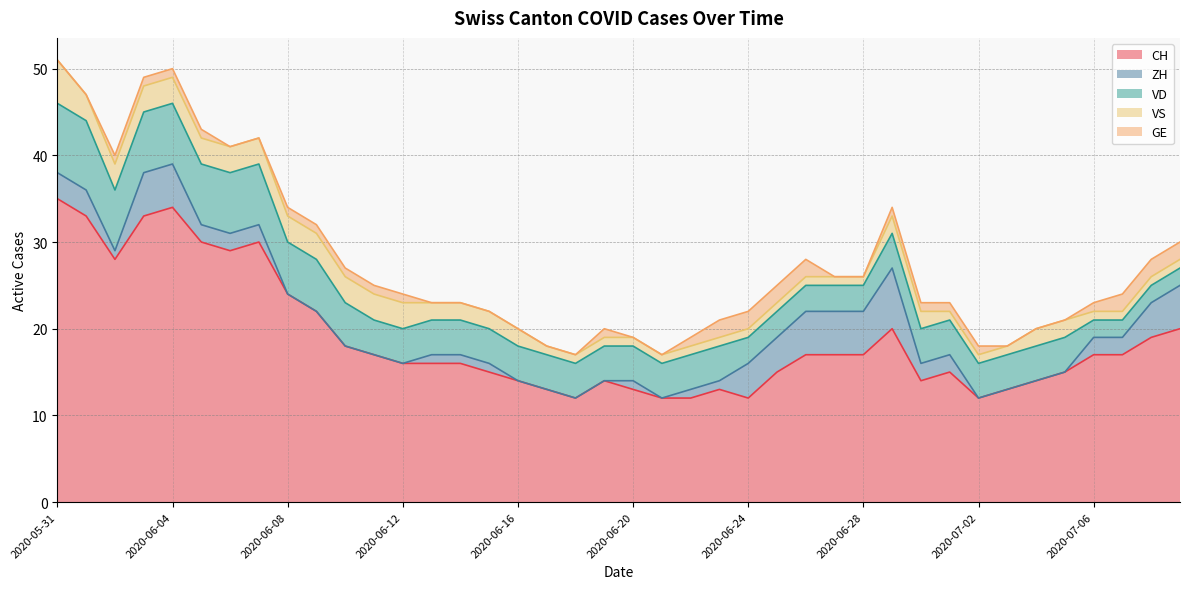

True or false: VD and ZH cross at least once.

True